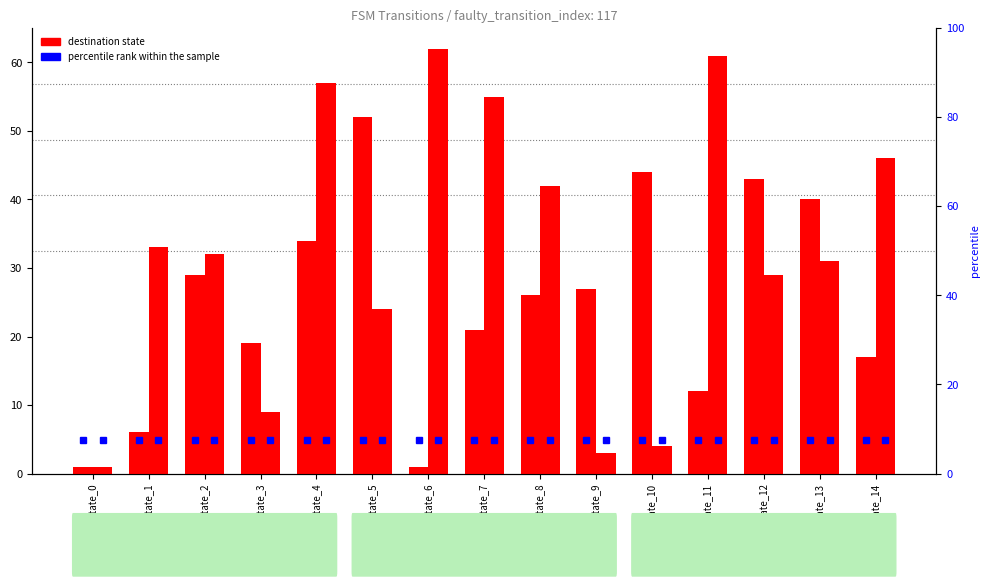

Which series changed the most between state_1 and state_12?

input=a destination state